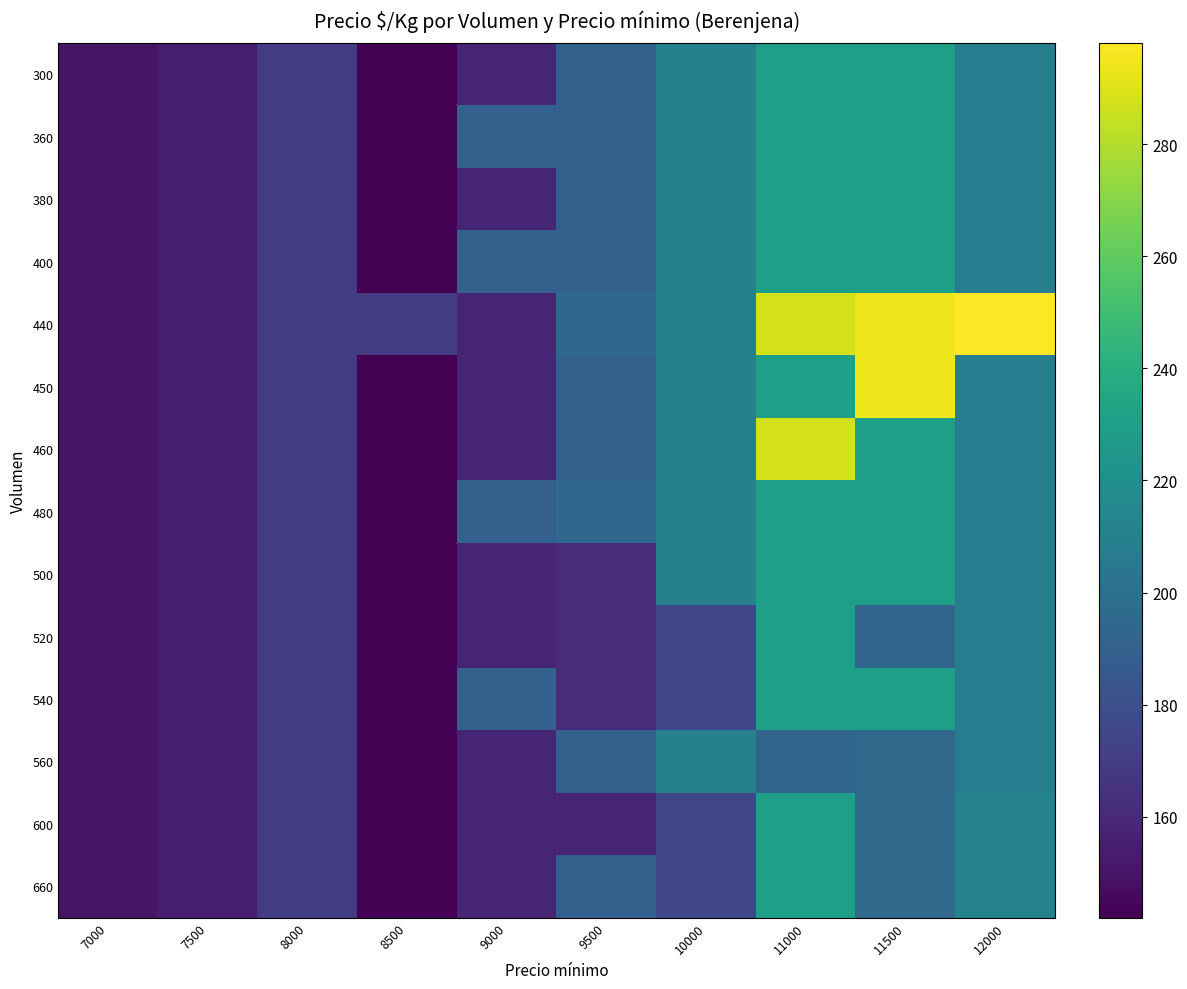

What is the minimum value shown in the chart?

142